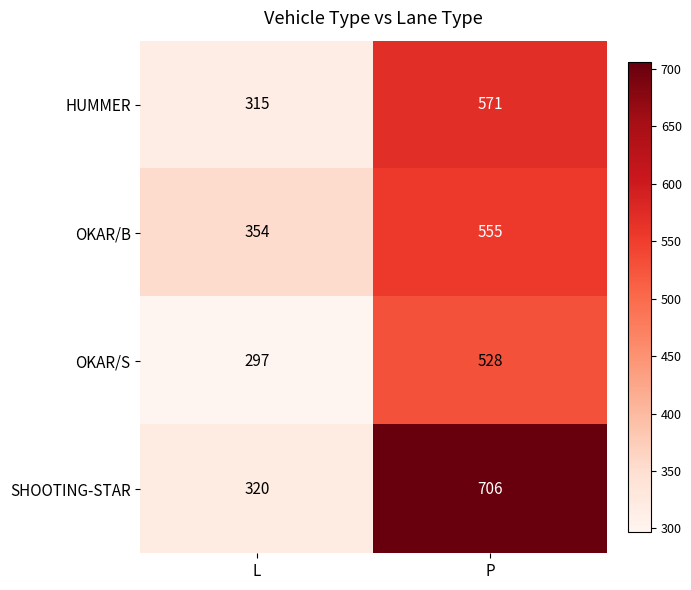

Reading left to right, what are all the values shown in this chart?

HUMMER: L=315	P=571
OKAR/B: L=354	P=555
OKAR/S: L=297	P=528
SHOOTING-STAR: L=320	P=706